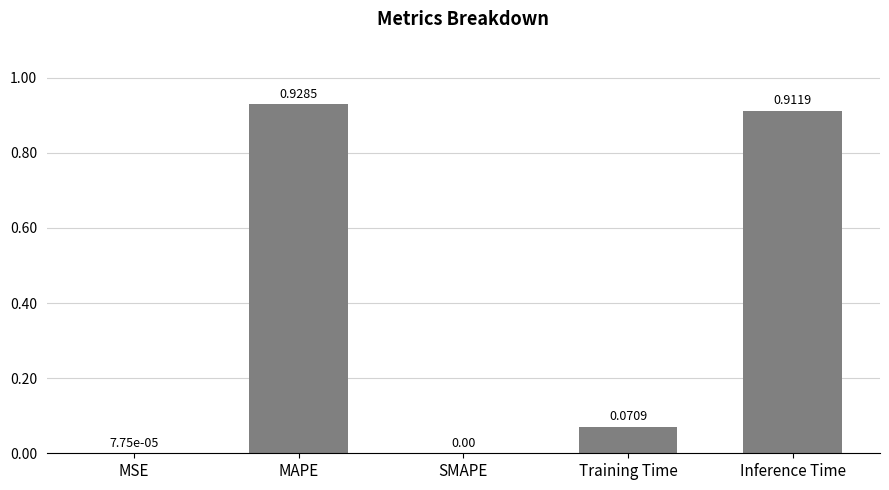

What is the sum of the values at MAPE and Training Time?

1.0